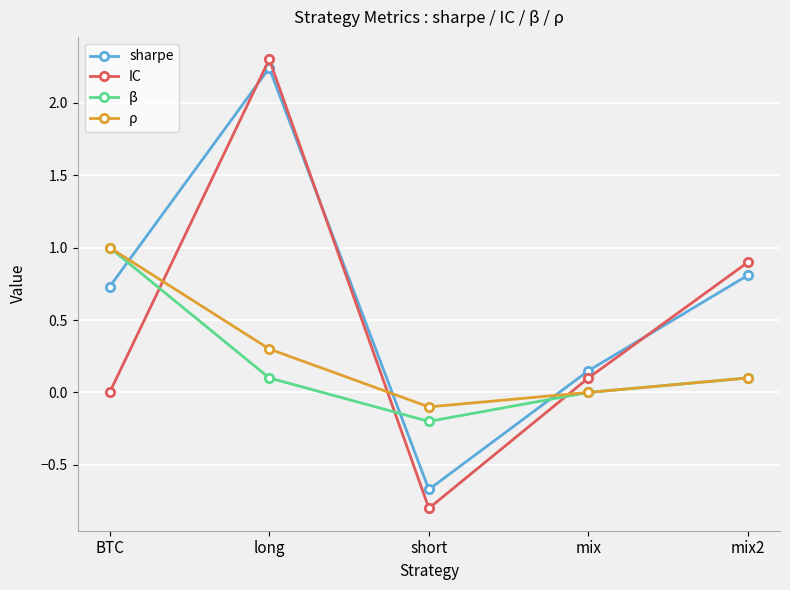

How many series are shown in this chart?

4